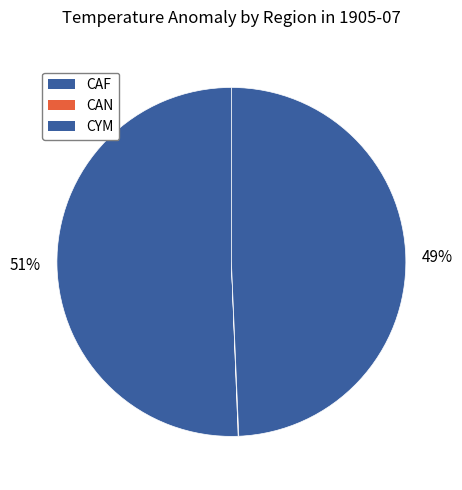

Does CAF account for over 50% of the chart?

Yes